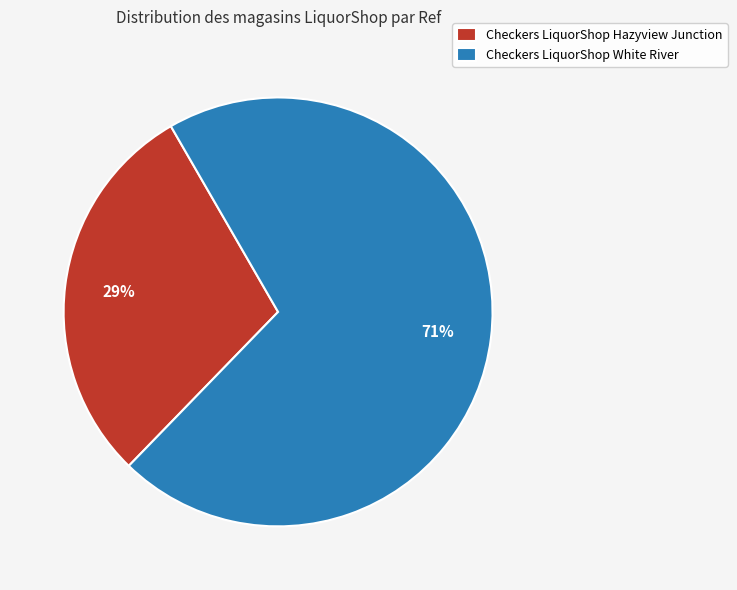

Which slice is the largest?

Checkers LiquorShop White River